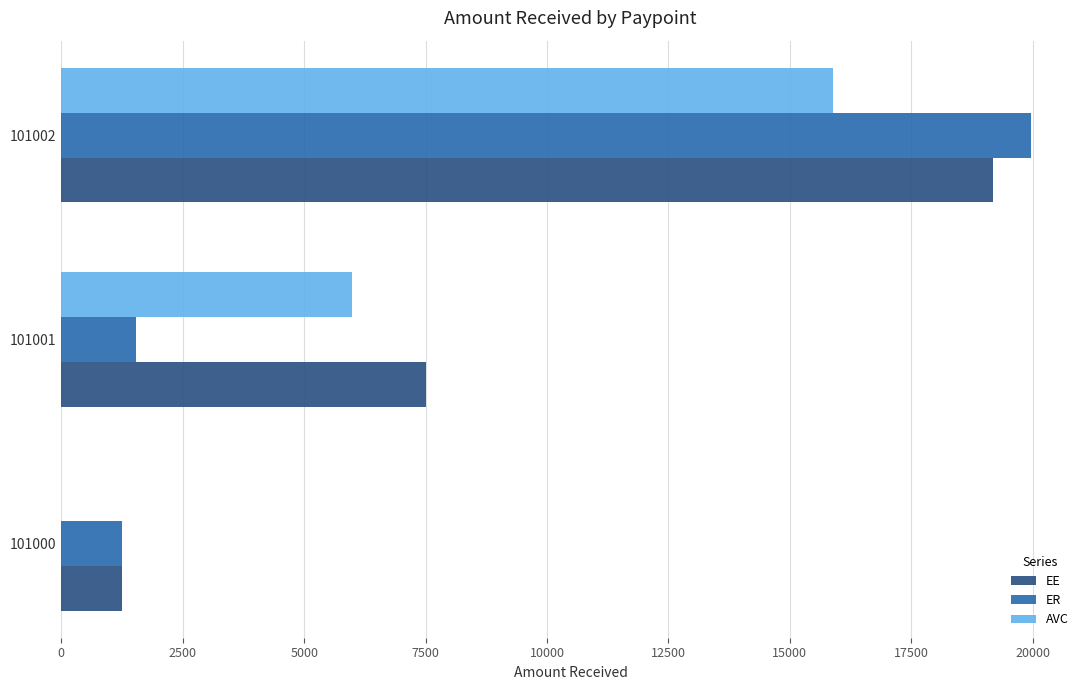

What is the greatest value displayed?

19974.0